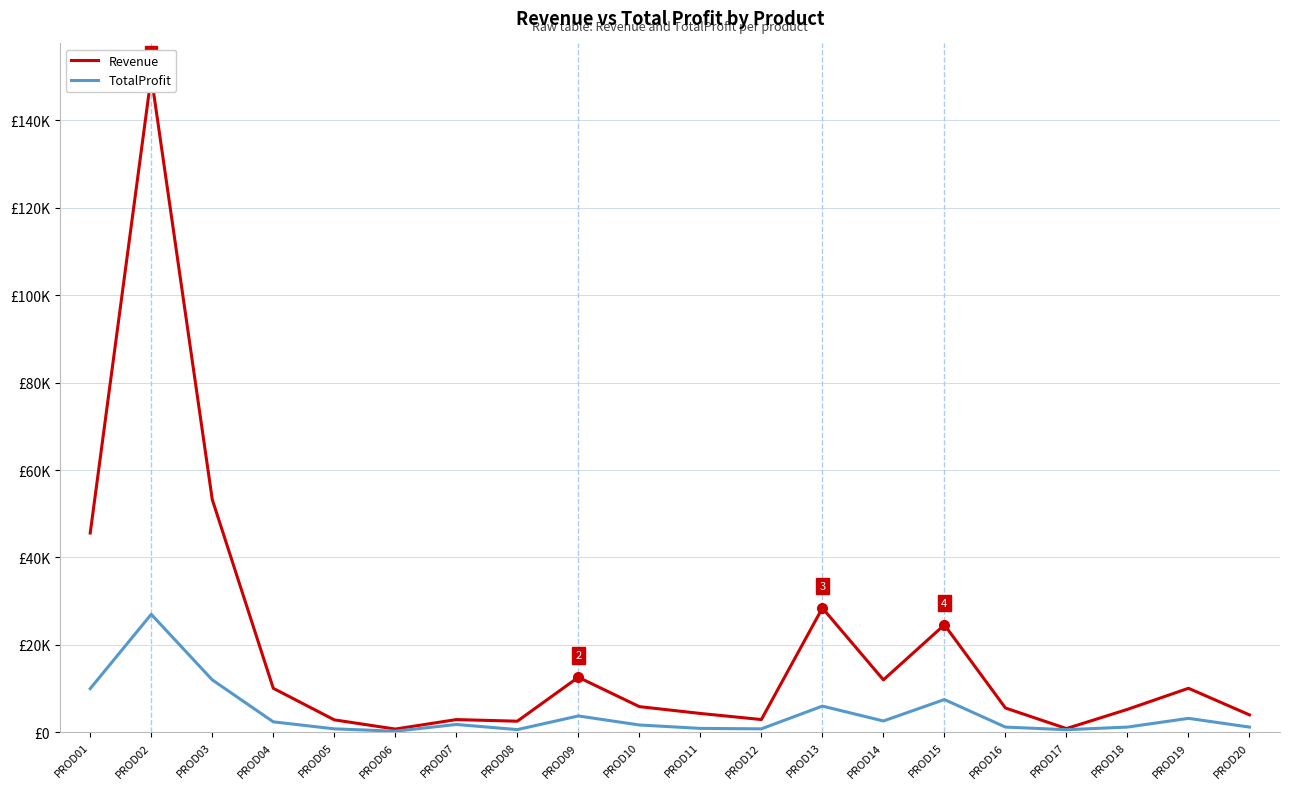

Is the value of TotalProfit at PROD11 greater than the value of Revenue at PROD02?

No